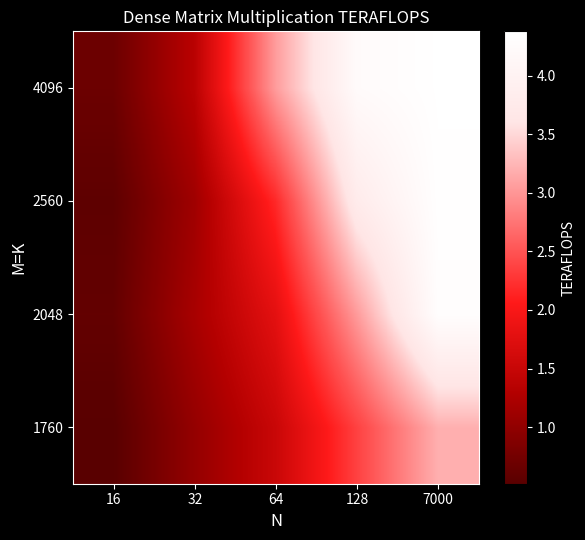

Which category has the lowest value across all series?

16